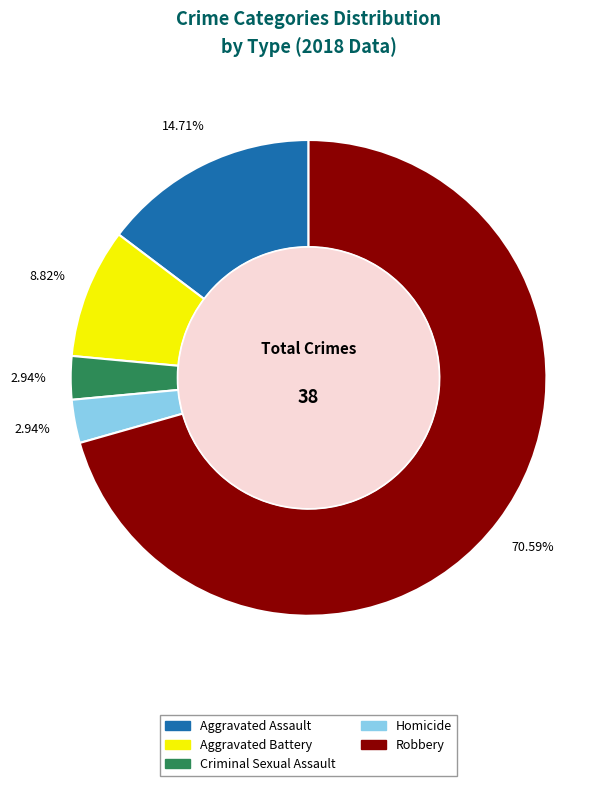

What is the largest slice in the pie chart?

Robbery